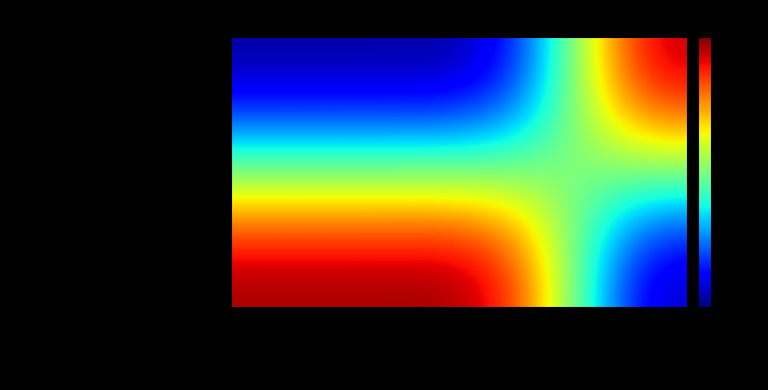

What is the spread (max minus min) of values at zone?

10.0